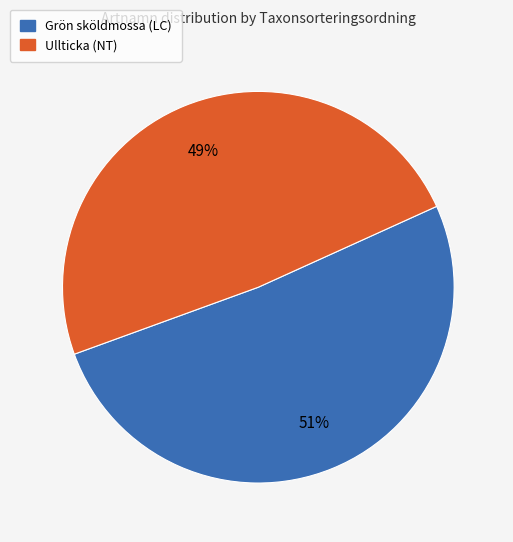

To the nearest percent, what is the difference between the Ullticka (NT) and Grön sköldmossa (LC) slice percentages?

2%